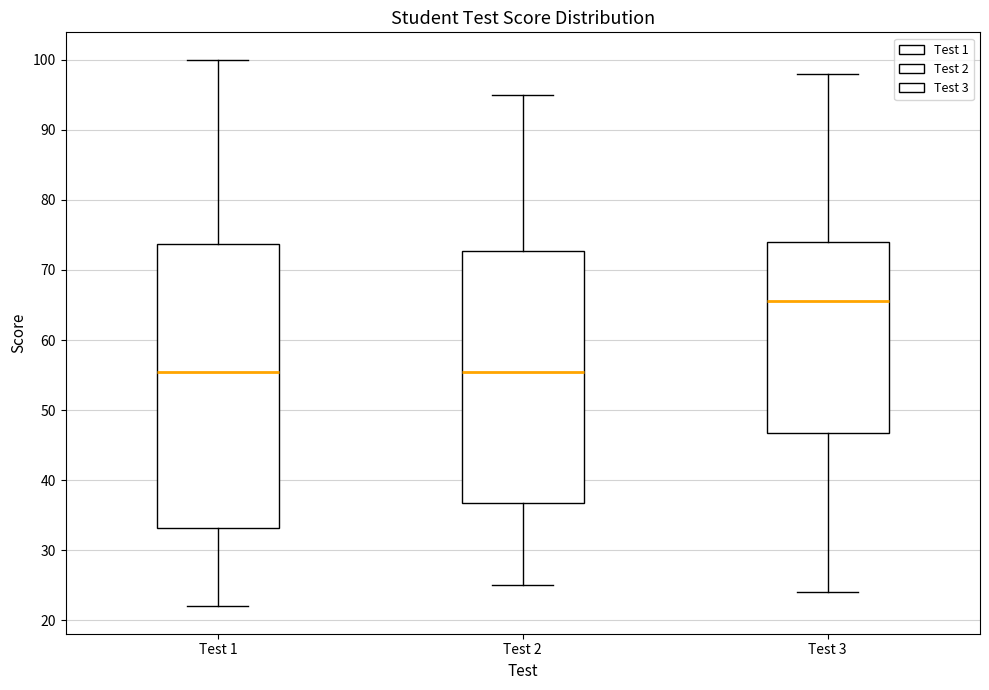

Which box is the tallest, from its lower edge to its upper edge?

Test 1